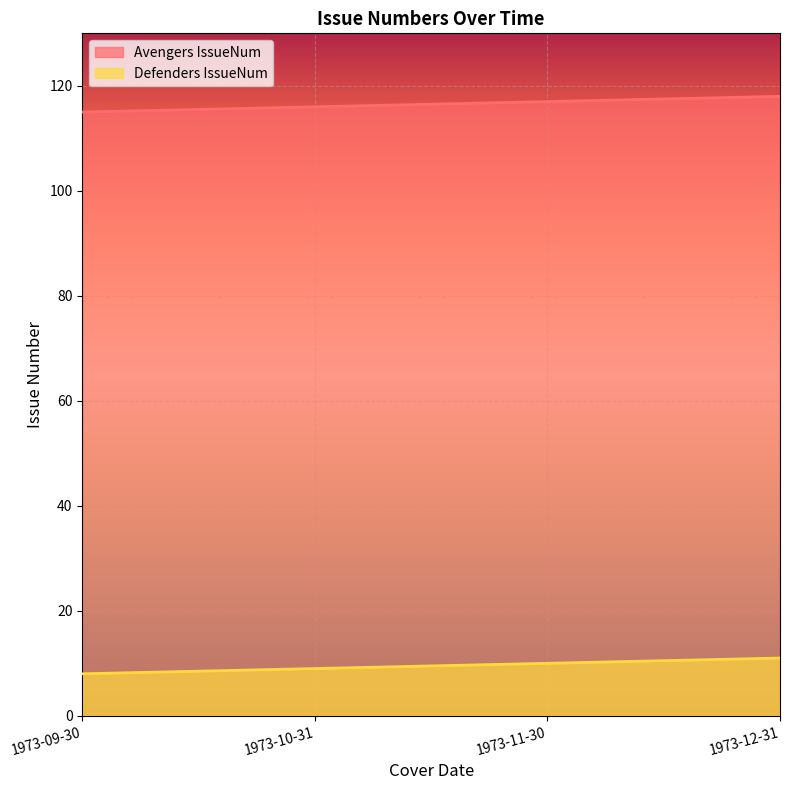

True or false: Defenders IssueNum and Avengers IssueNum intersect in this chart.

False